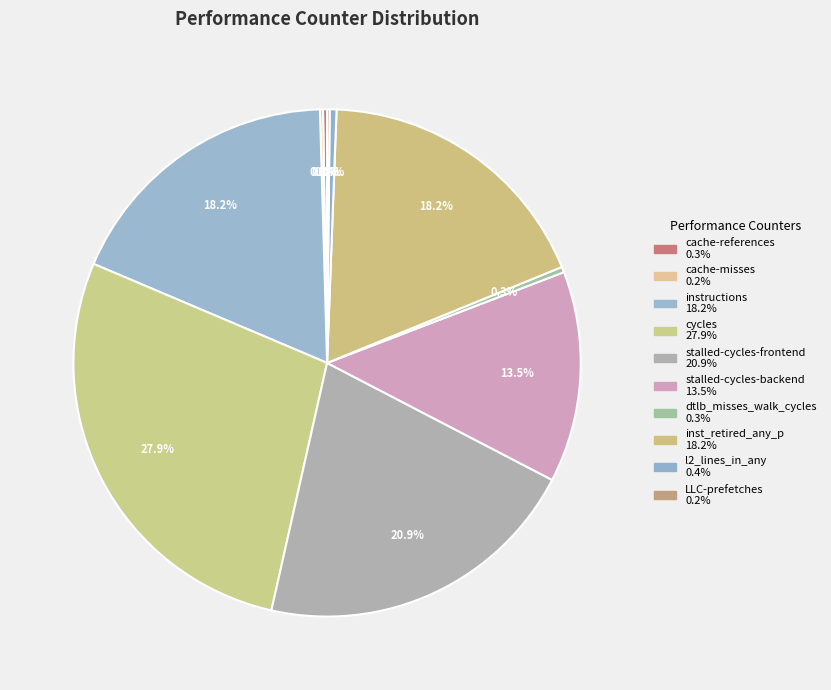

How much of the chart is everything except instructions?

81.8%